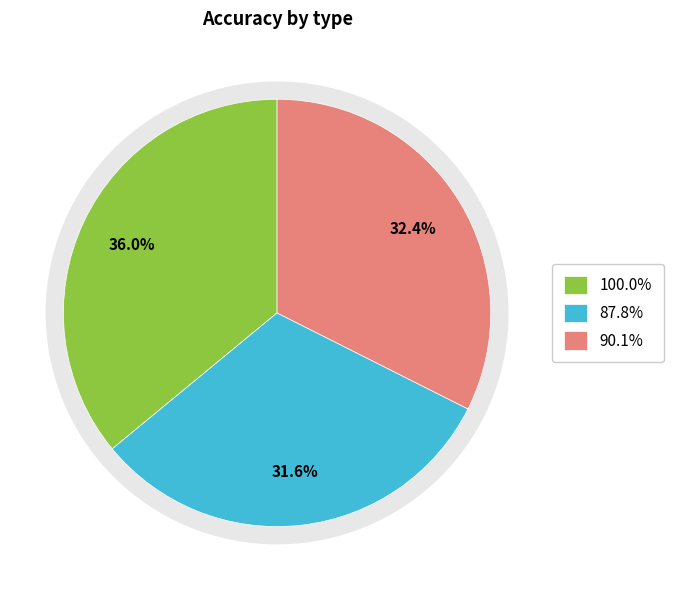

Does any single category account for the majority?

No